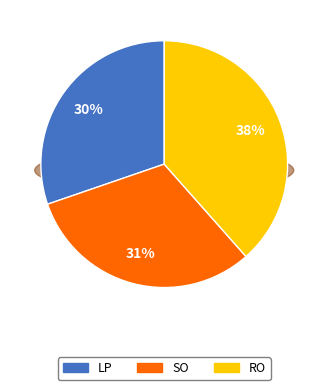

Which category has the smallest portion of the pie?

LP